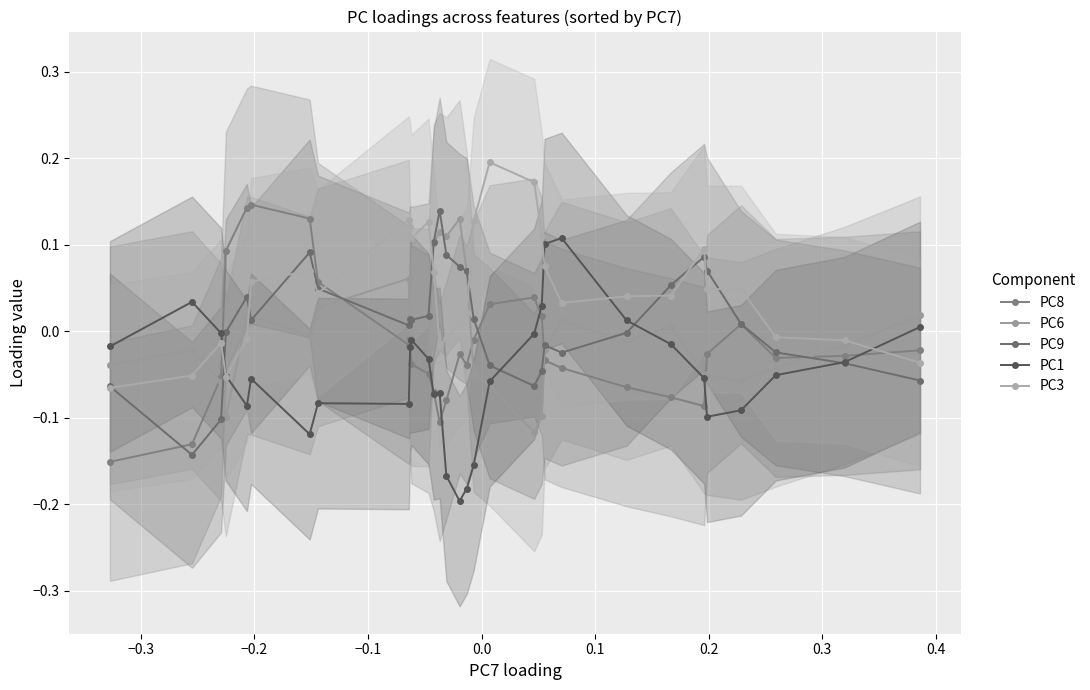

Does the chart display data point markers on the line(s)?

Yes